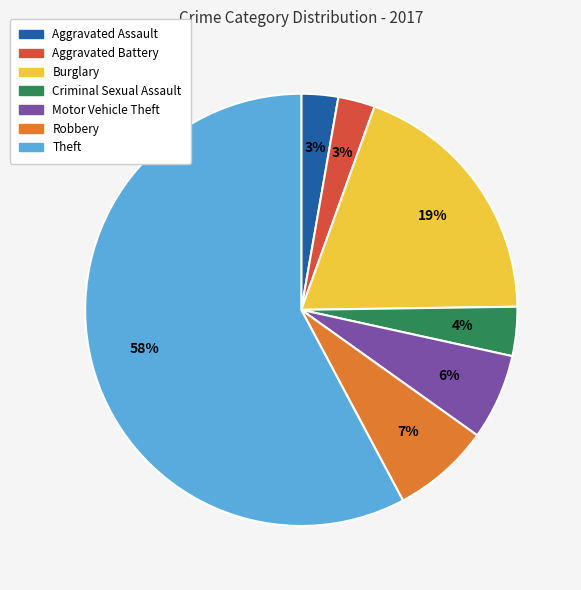

How many slices are in this pie chart?

7